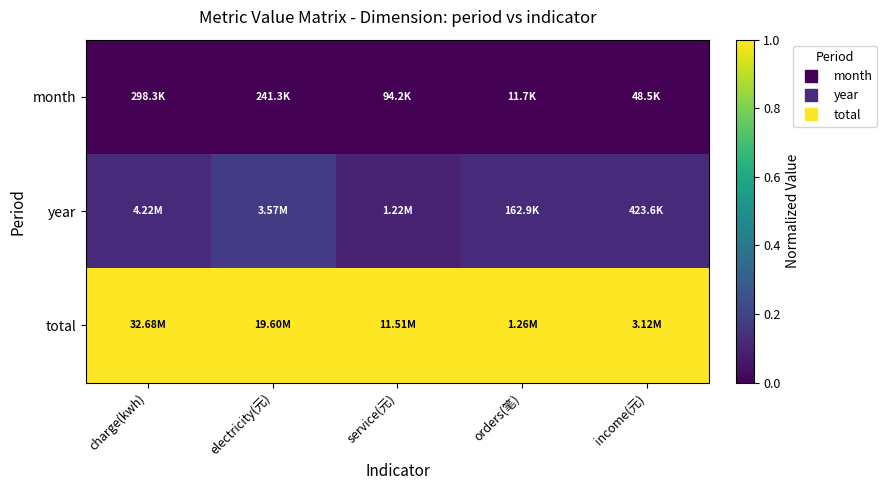

At how many categories does at least one series exceed 0?

5